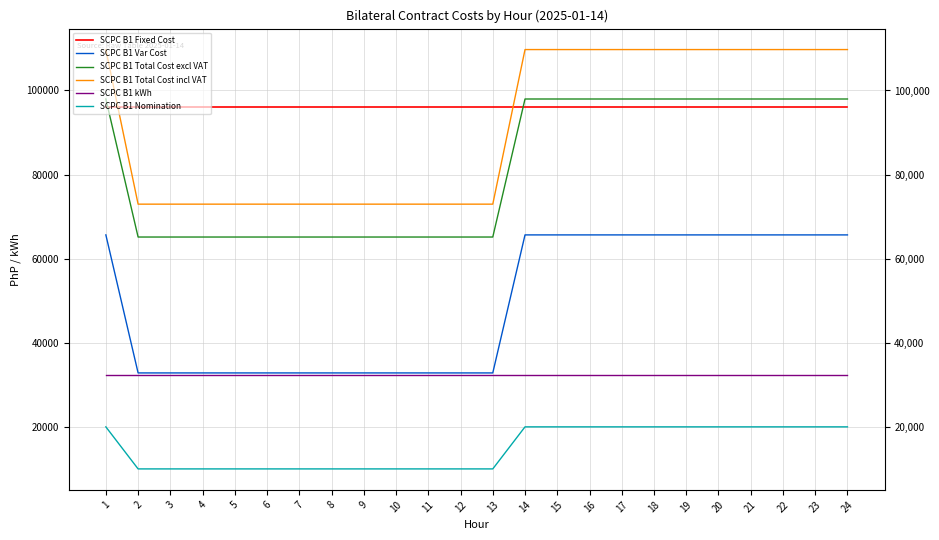

Which series has the widest spread of values?

SCPC B1 Total Cost incl VAT